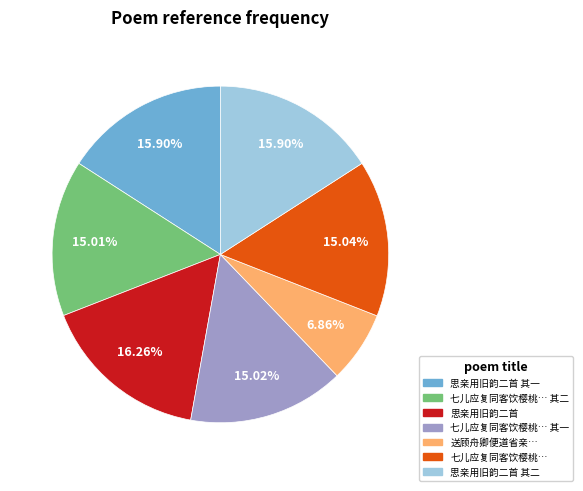

Is there any slice that represents more than half of the pie?

No